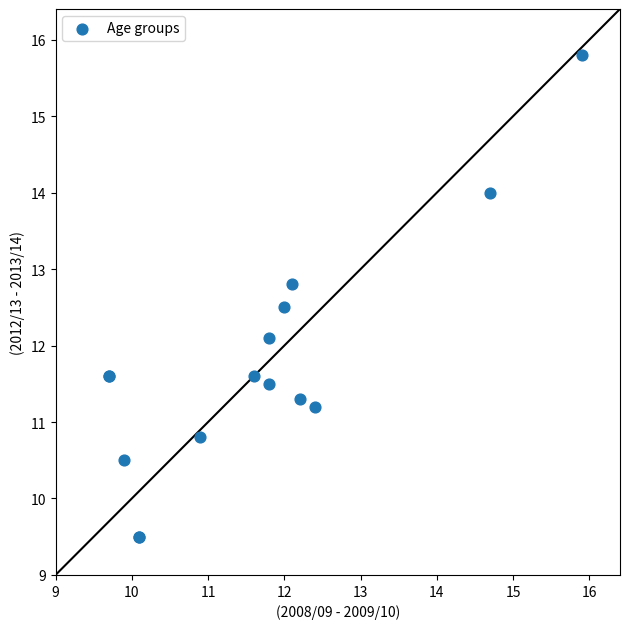

What Y value in the scatter plot is closest to 12?

12.1